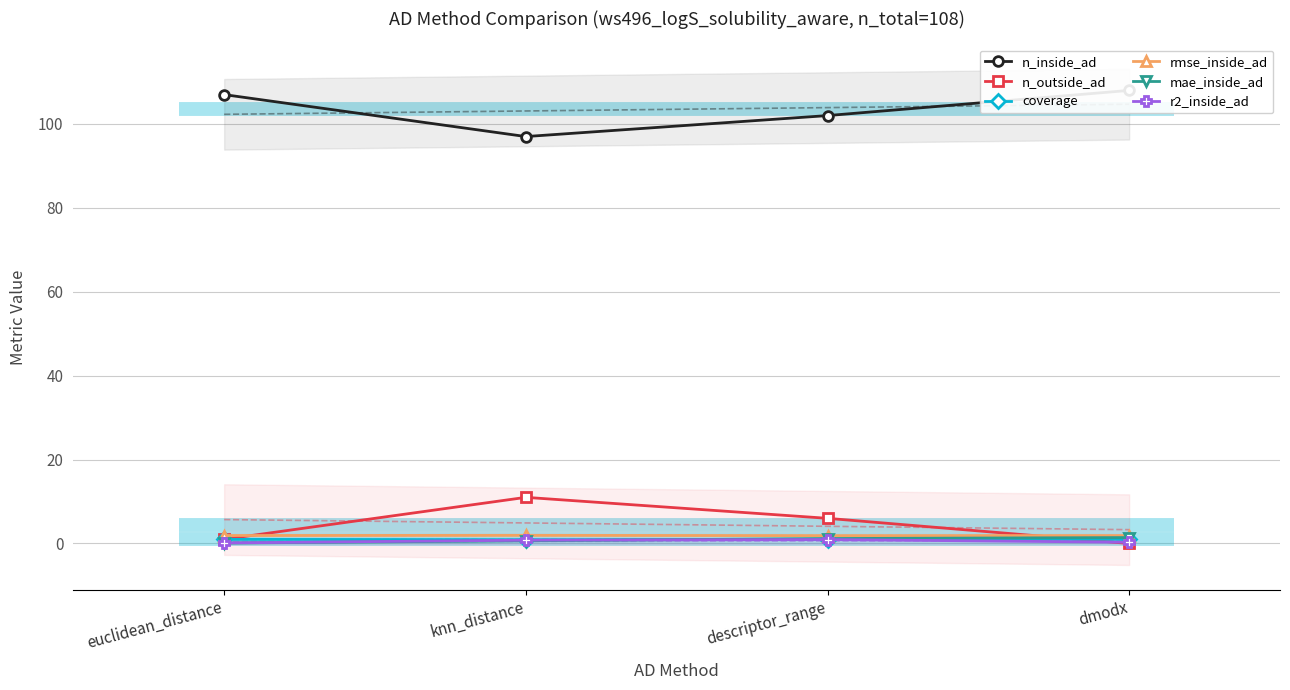

What is the difference between the maximum and minimum values in the r2_inside_ad series?

0.8